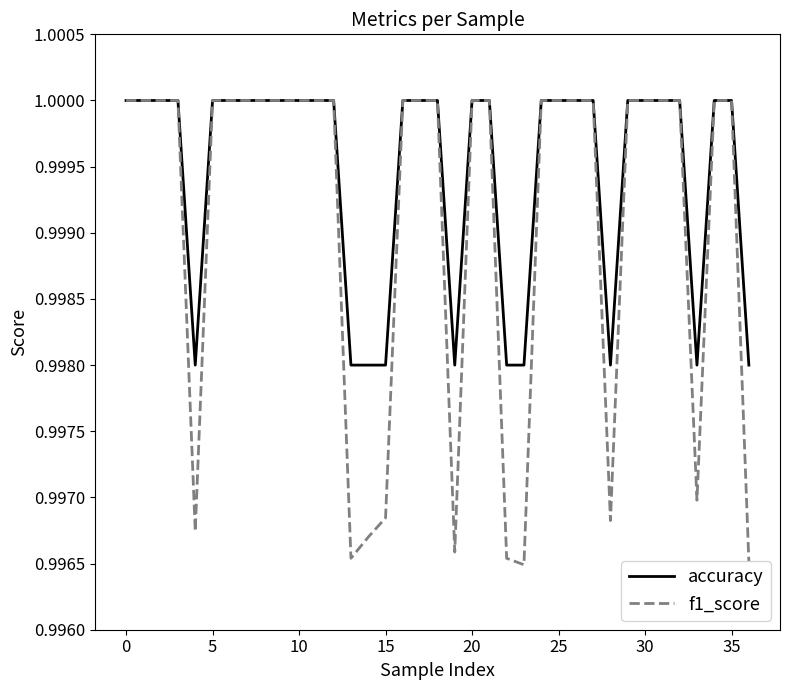

List the series in order of their overall mean, highest first.

accuracy, f1_score